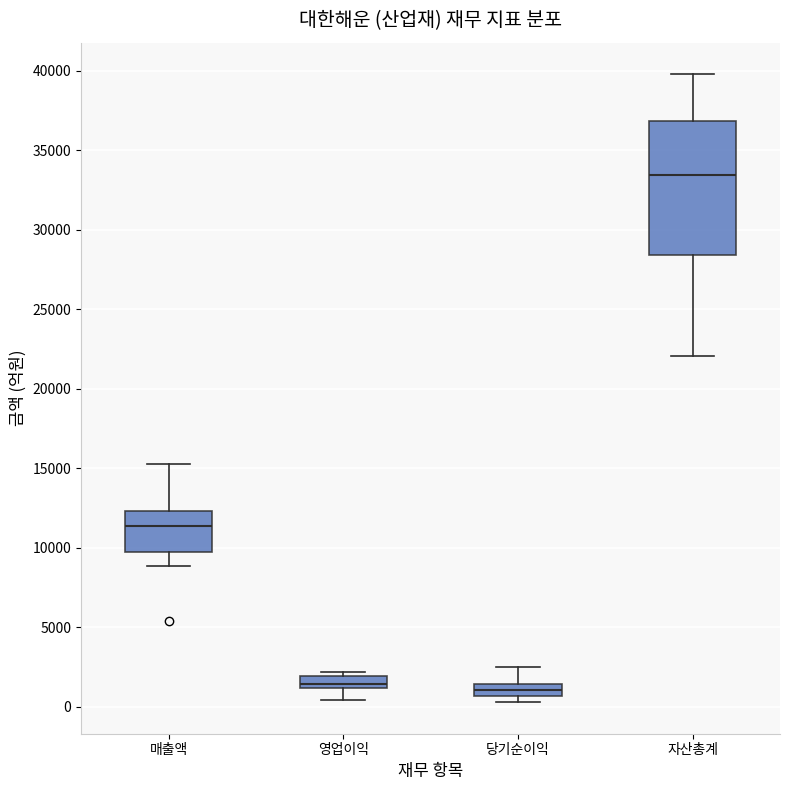

Which box's median line is the highest?

자산총계